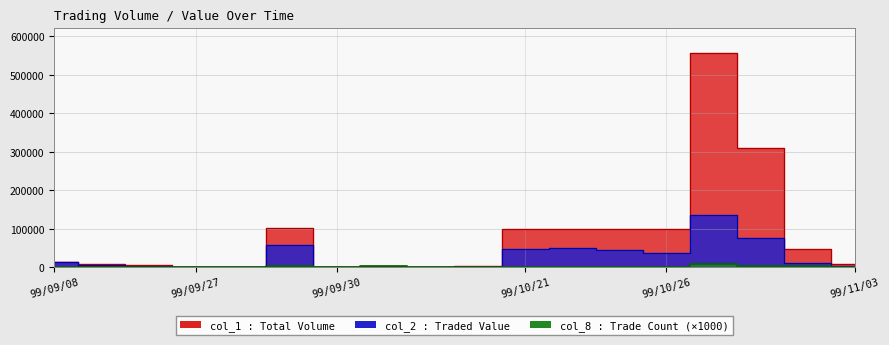

Where is the first local maximum for col_1?

5